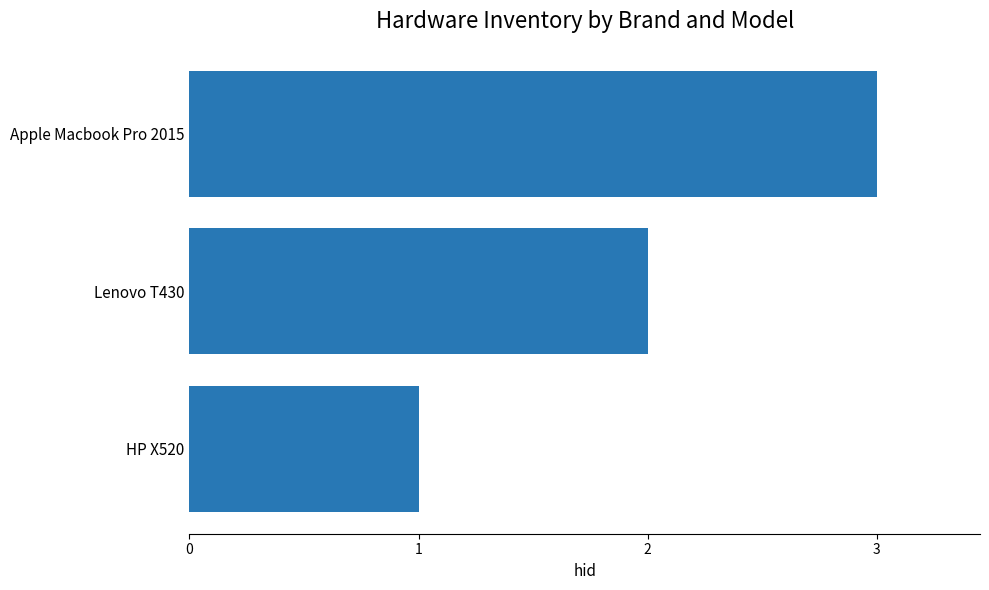

What is the difference between the maximum and minimum values?

2